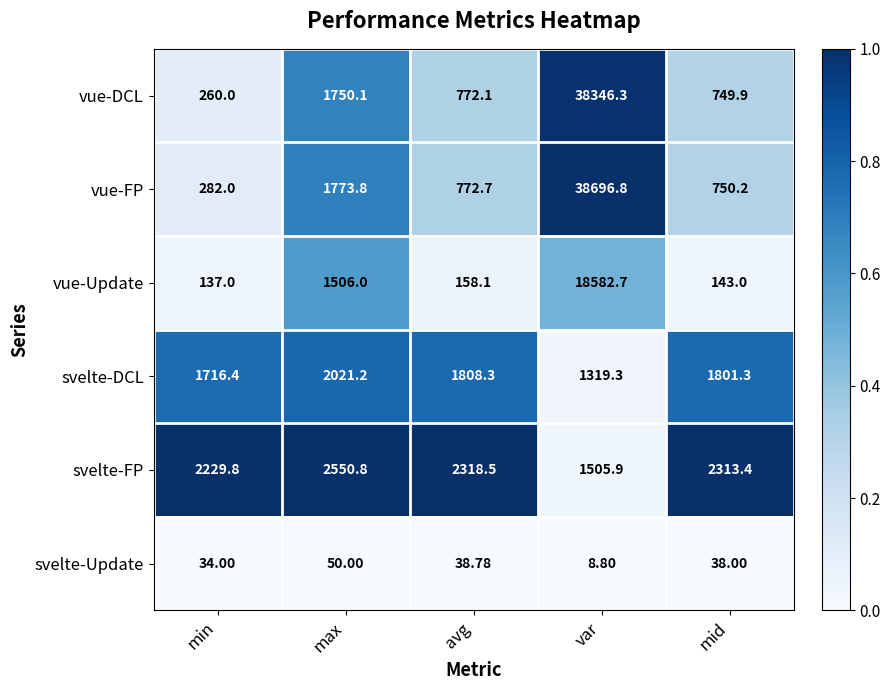

Where is vue-DCL nearest to the value 19303?

max